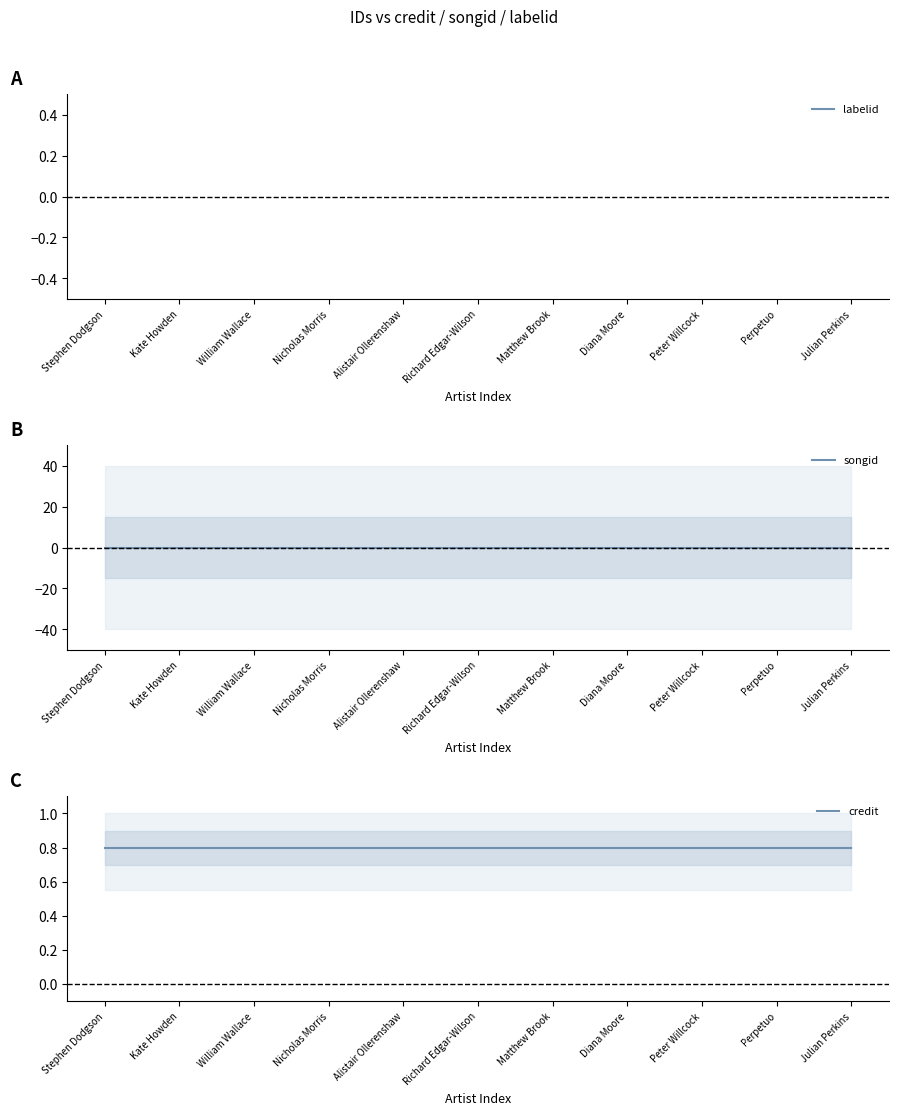

How many data points does each series have?

11